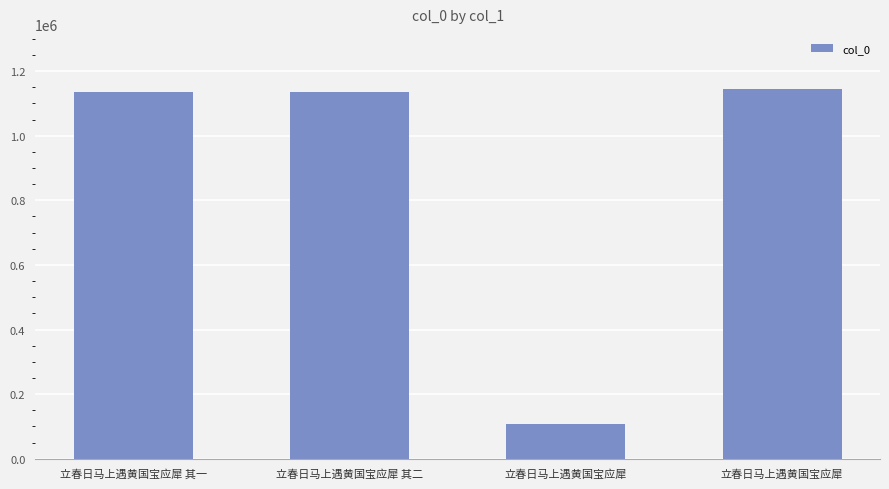

Does the chart contain stacked bars?

No